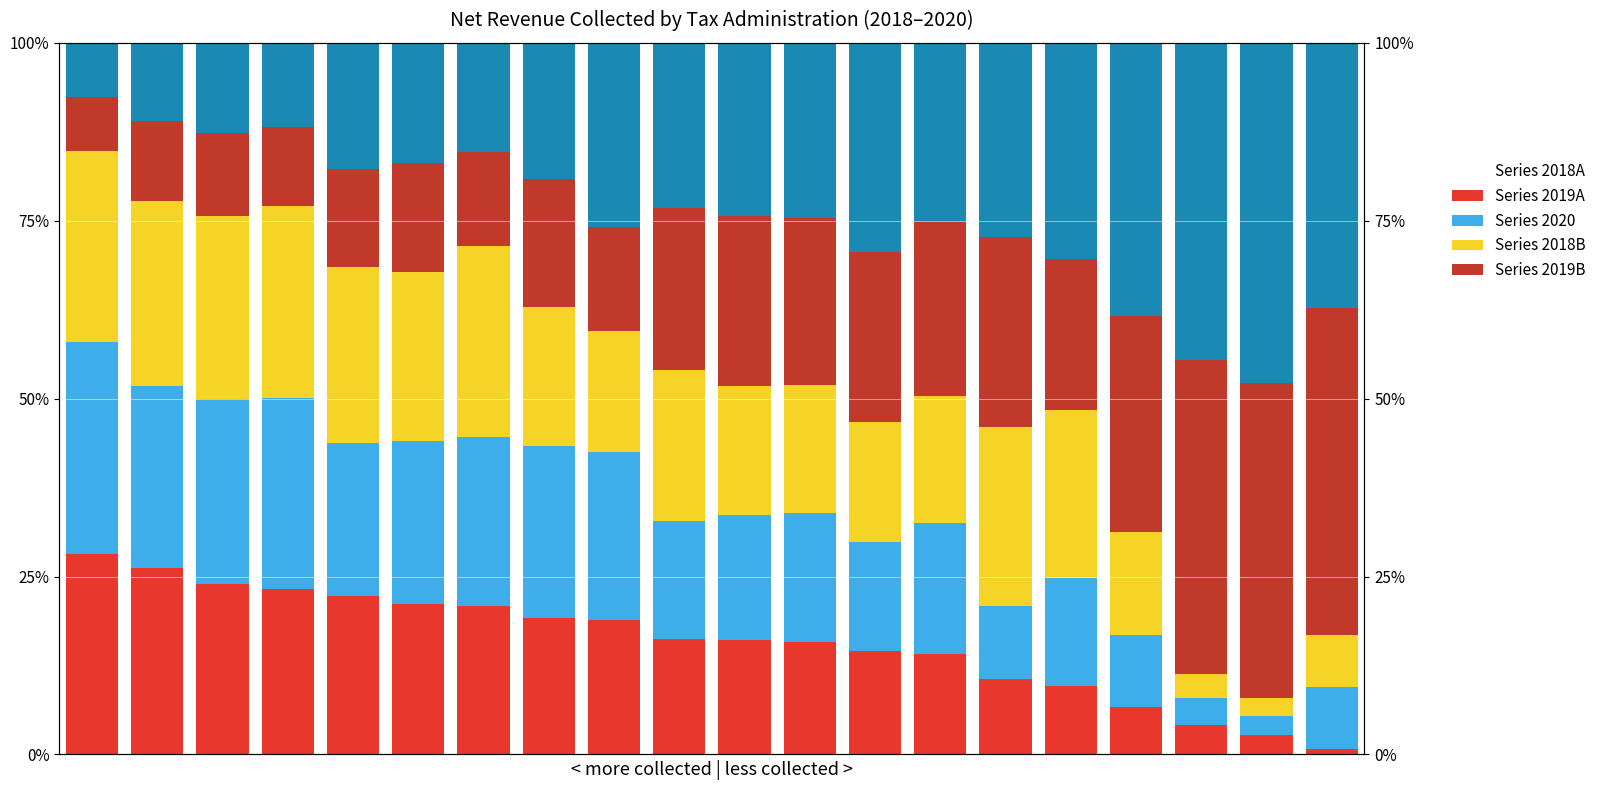

What is the average value of the Series 2018B series?

22.4